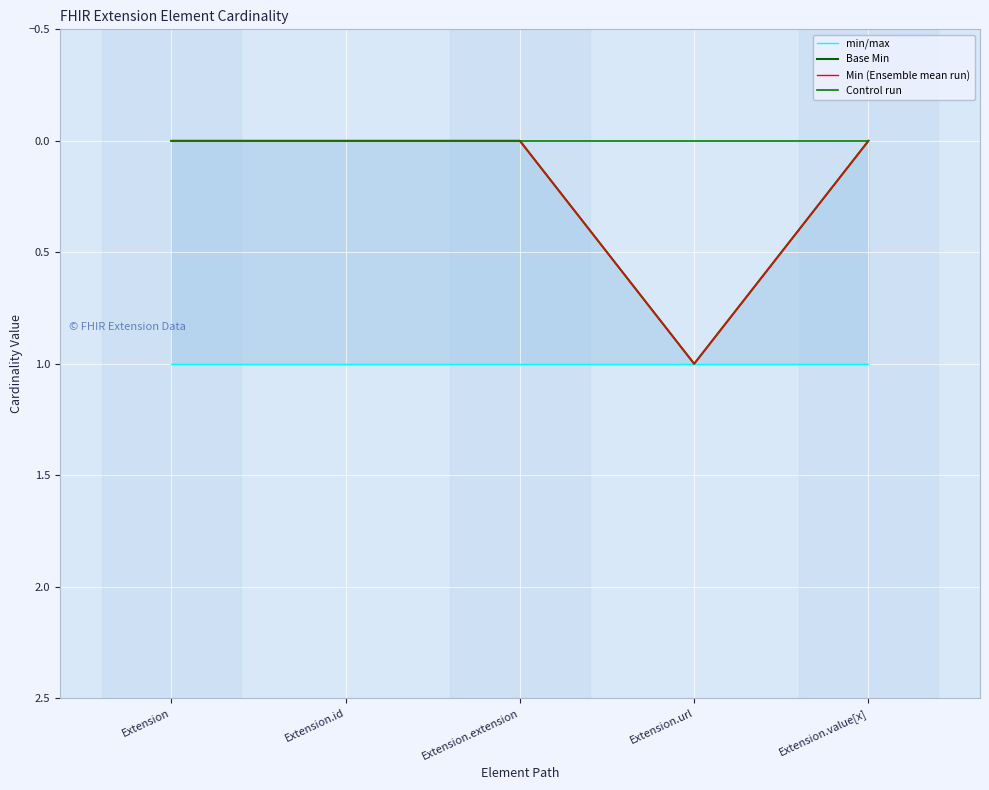

Is it true that Min (Ensemble mean run) equals 2 at Extension.url?

False